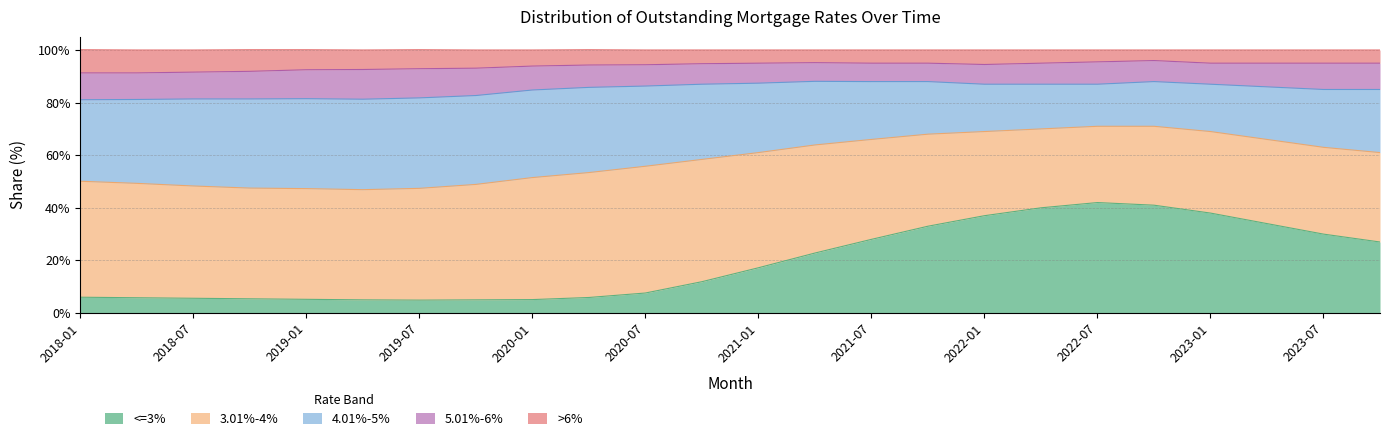

How many interior local valleys does the <=3% series have?

1